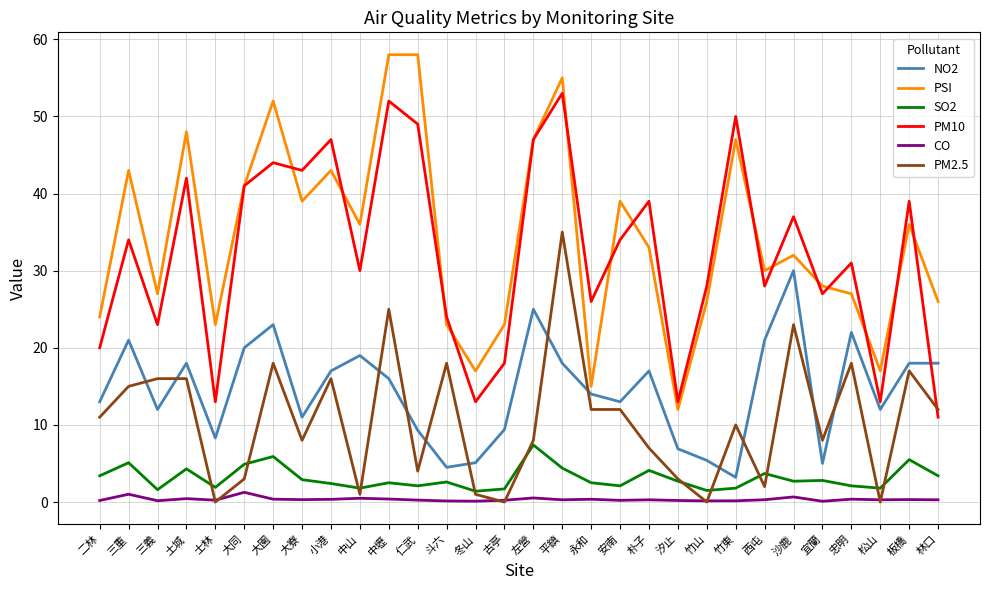

What is the maximum value for PM2.5?

35.0